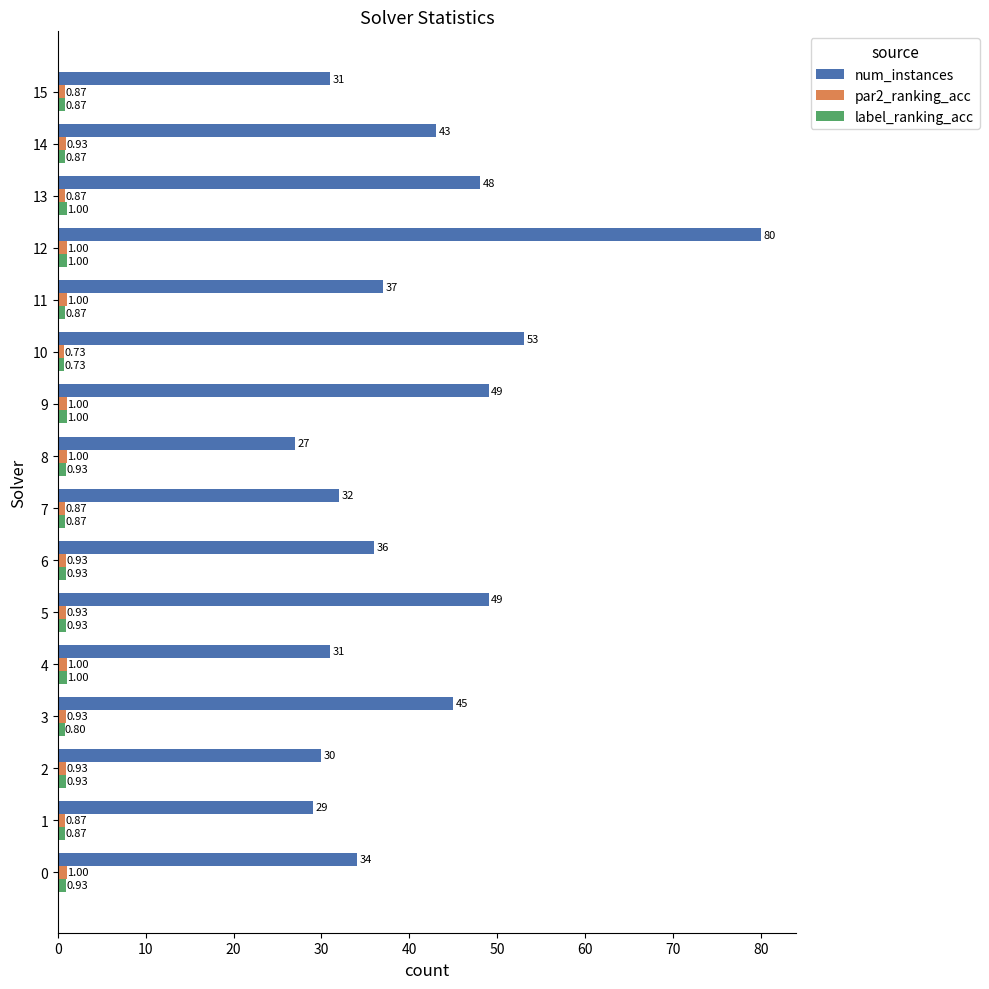

What is the average value of the num_instances series?

40.9